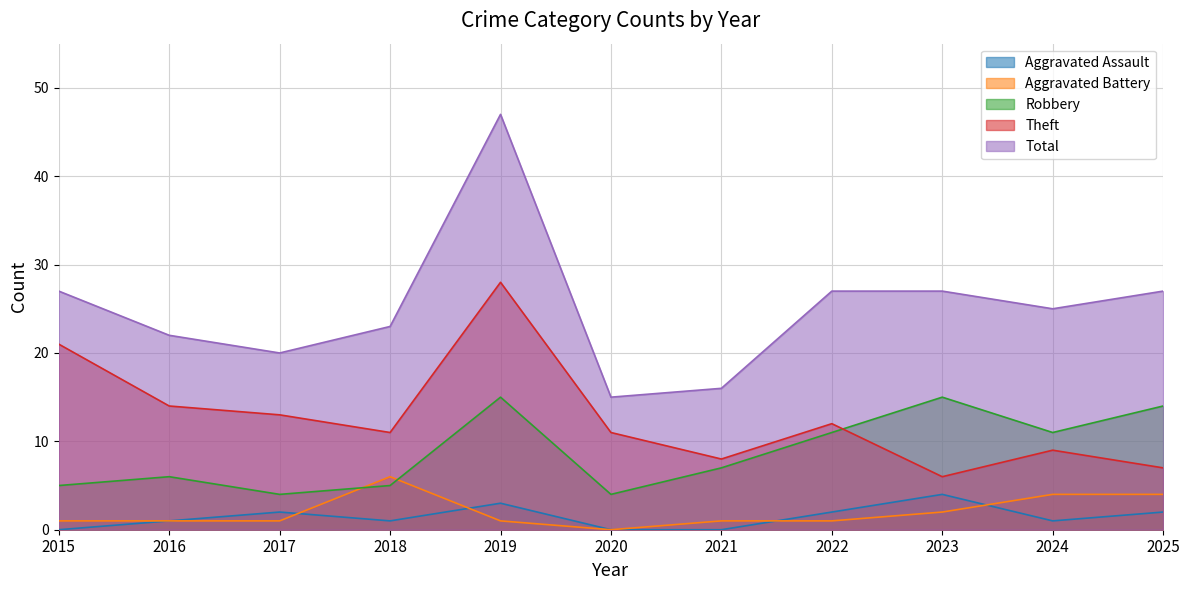

What is the value of the Aggravated Assault point at the 2nd from the left?

1